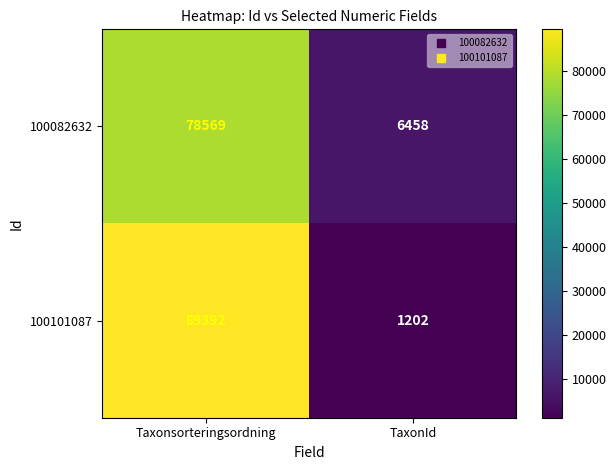

Rank the series by their average value, from lowest to highest.

100082632, 100101087